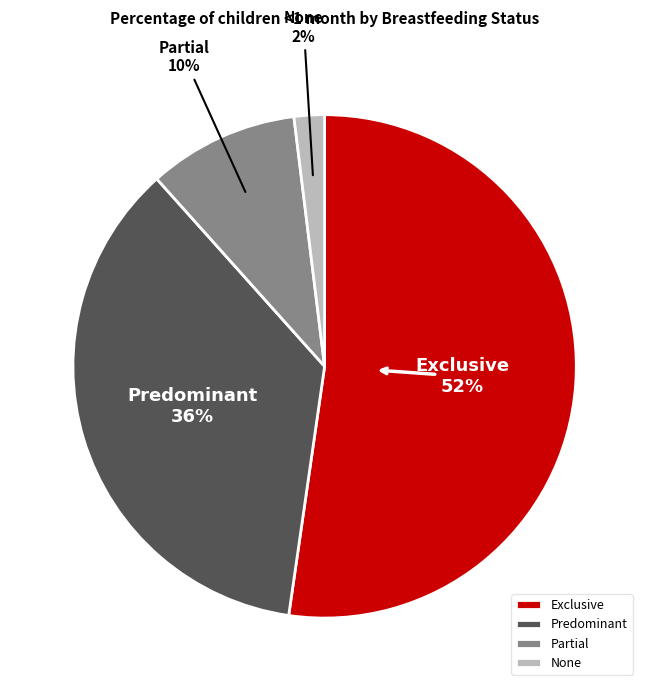

Which category has the smallest portion of the pie?

None